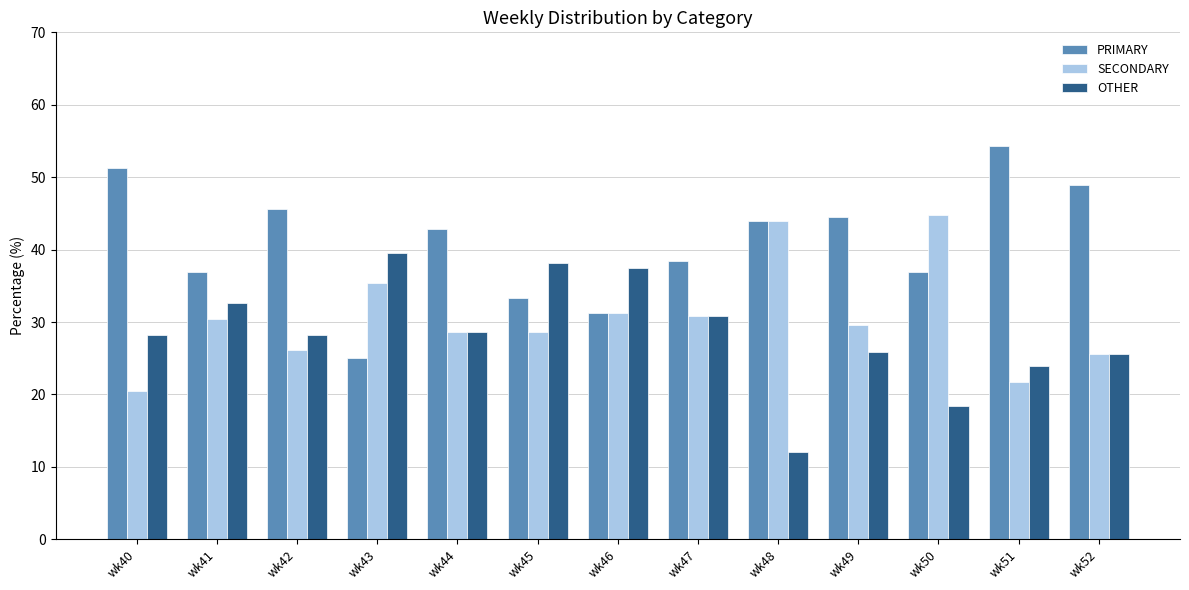

How many data points does each series have?

13